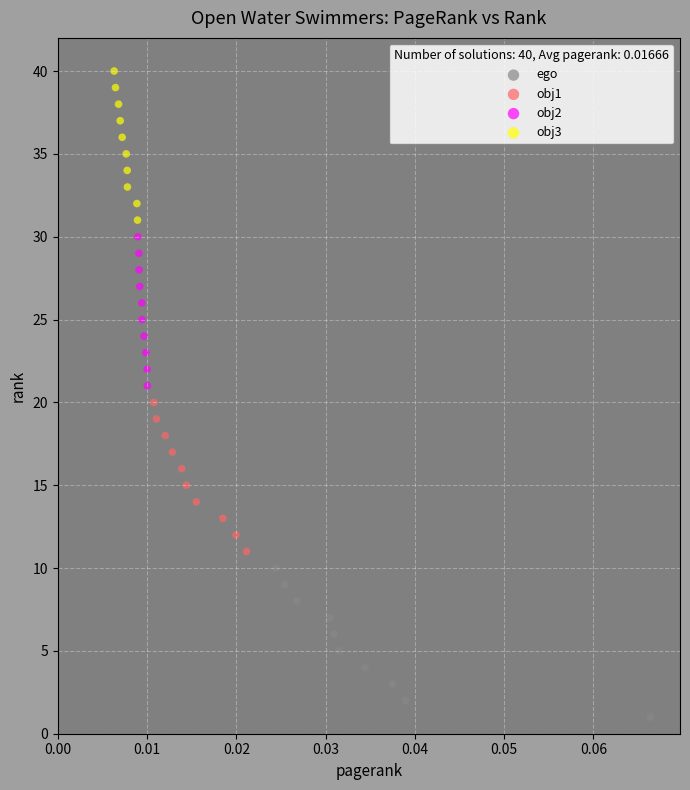

Which series reaches the minimum Y coordinate?

ego